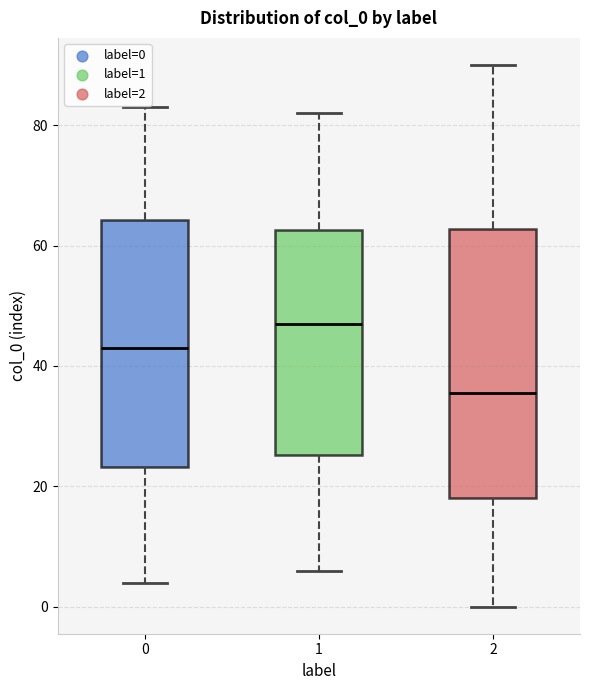

Reading left to right, transcribe this box plot: for each box, give where its median line is, the range the box spans, and where its two whiskers end, as read against the y-axis. The values are not printed on the chart, so give them approximately, as read against the axis.

0: median 44, box 24 to 64, whiskers 4 to 84
1: median 48, box 26 to 62, whiskers 6 to 82
2: median 36, box 18 to 62, whiskers 0 to 90